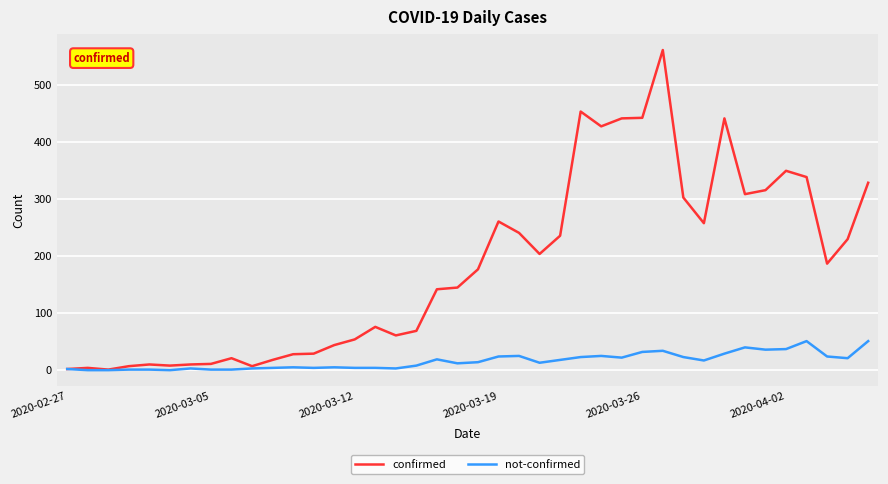

Which series has the largest total across all categories?

confirmed